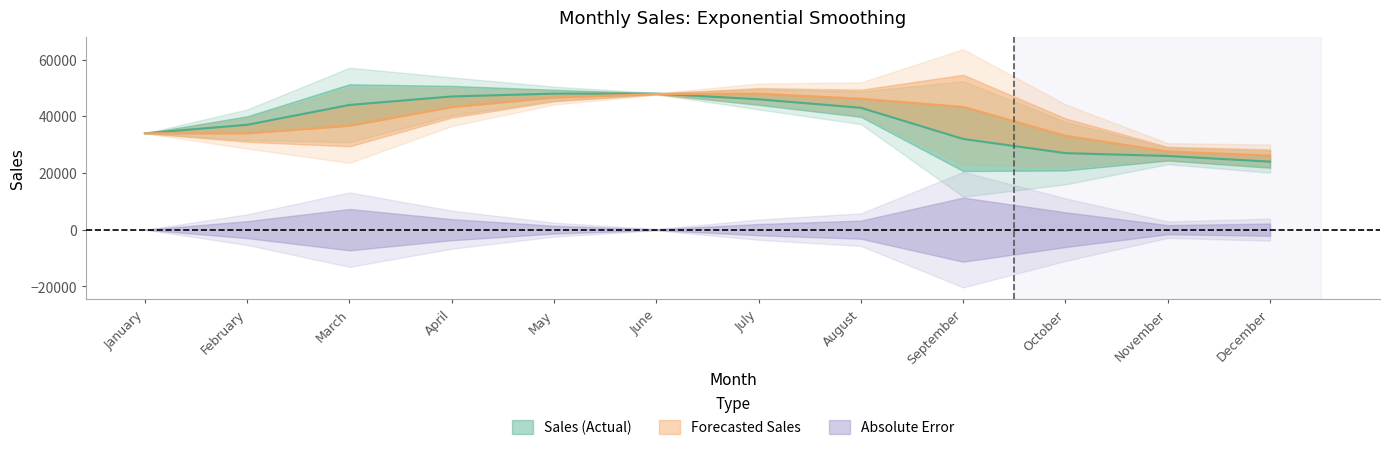

True or false: Sales has more than 2 points higher than both neighbors.

False